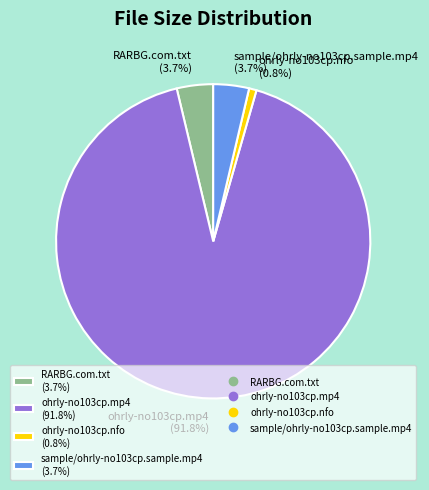

Is the sum of ohrly-no103cp.nfo and ohrly-no103cp.mp4 greater than half?

Yes